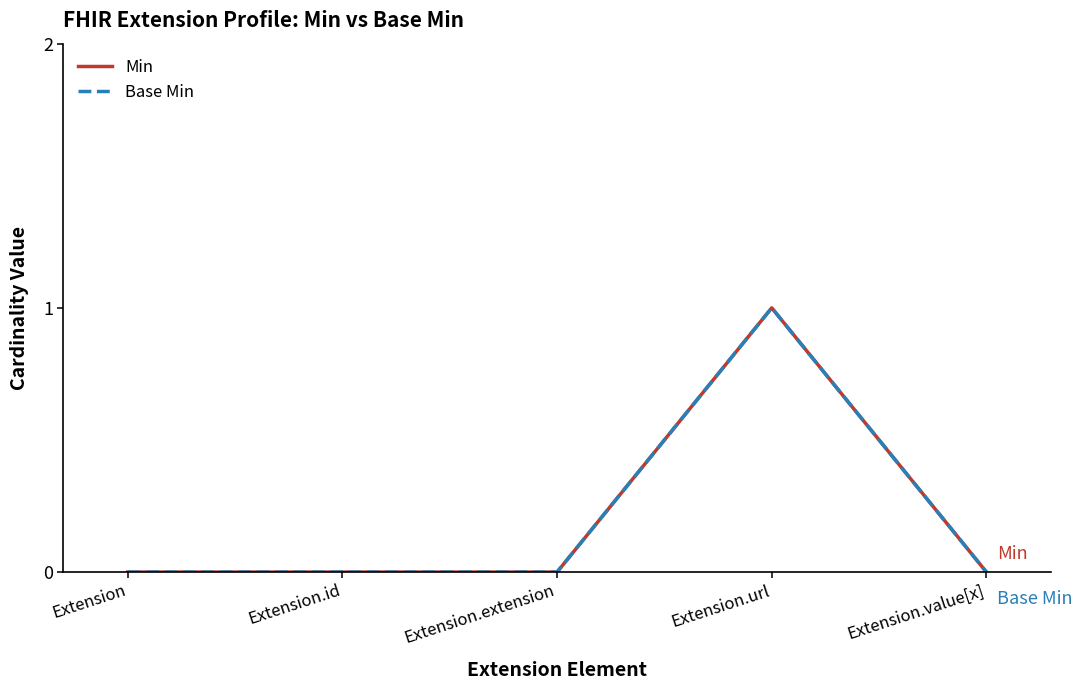

Does the chart display data point markers on the line(s)?

No